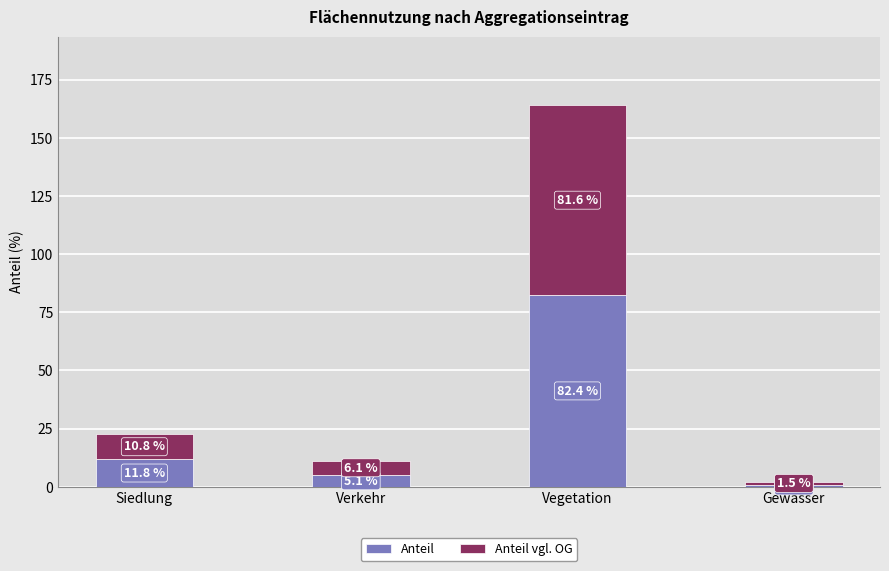

The value of Anteil at Vegetation is 41.6. True or false?

False